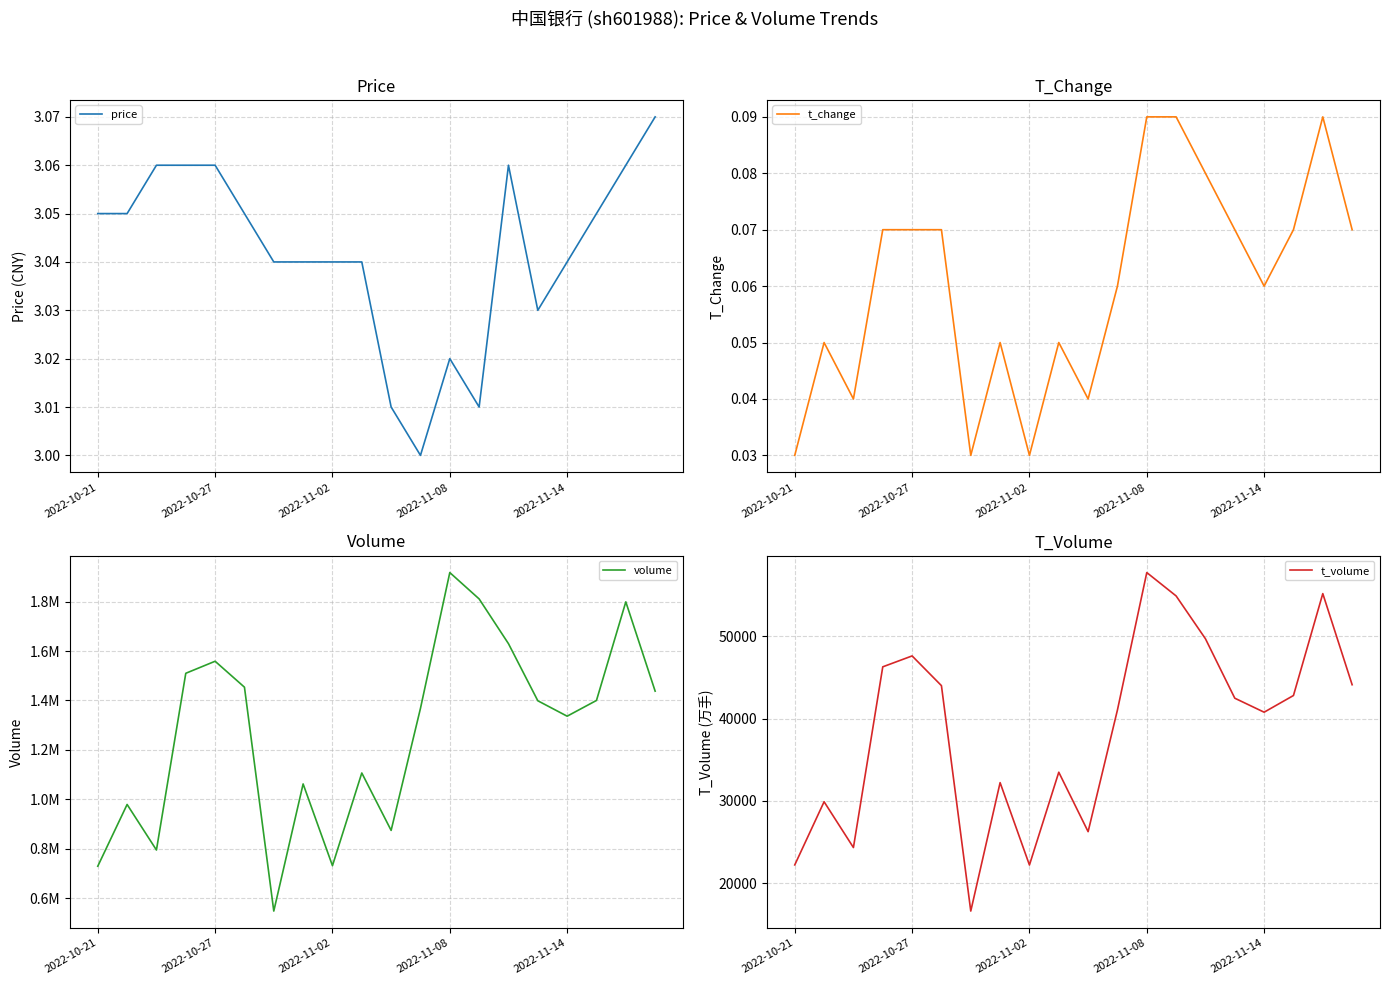

What is the value of the t_volume point at the 10th from the left?

33485.0